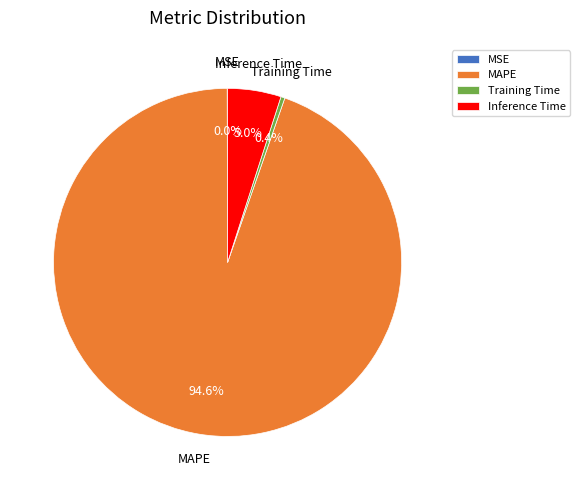

To the nearest percent, what portion does Inference Time represent?

5%